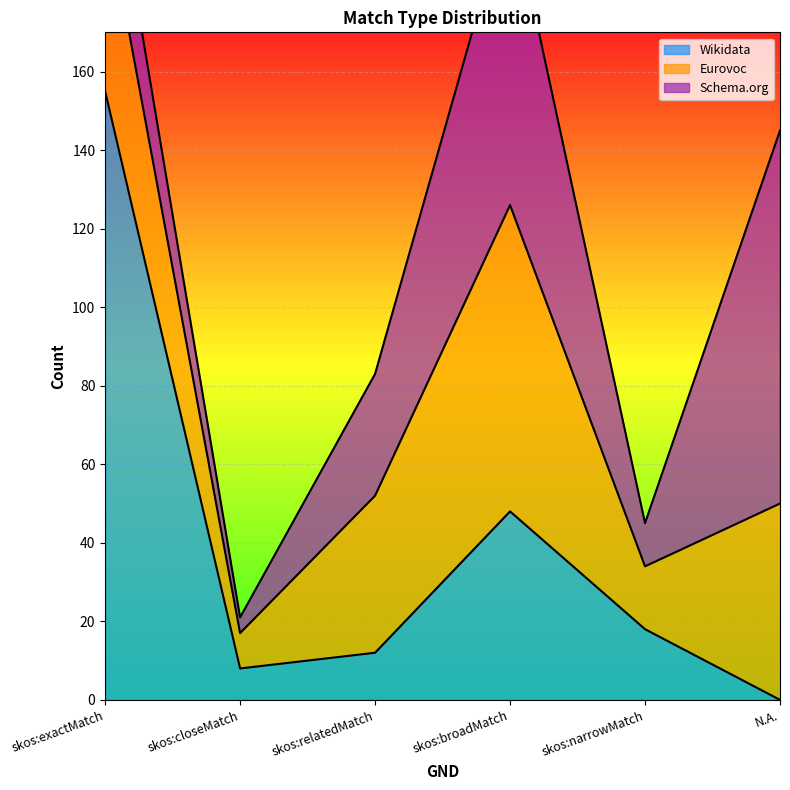

After their last crossing, which series has the higher values: Schema.org or Wikidata?

Schema.org